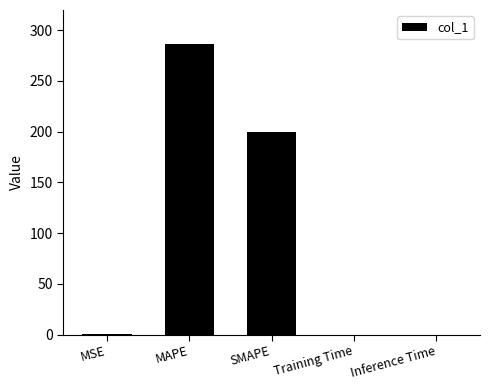

The chart shows a value of 287.0 at MAPE. True or false?

True